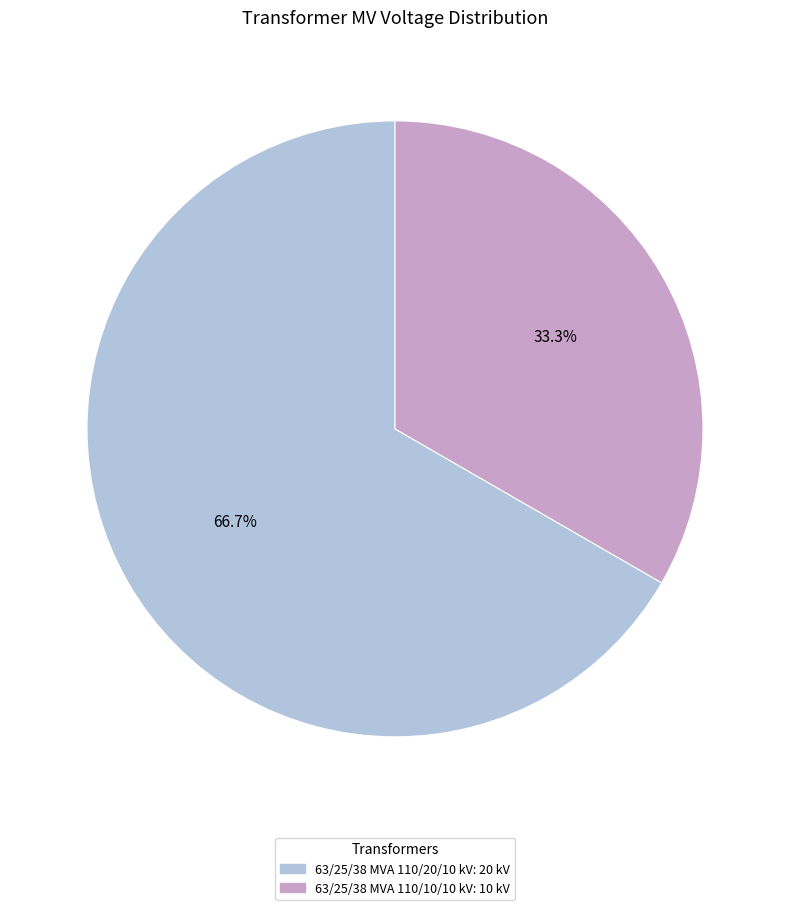

Which slice is the largest?

63/25/38 MVA 110/20/10 kV